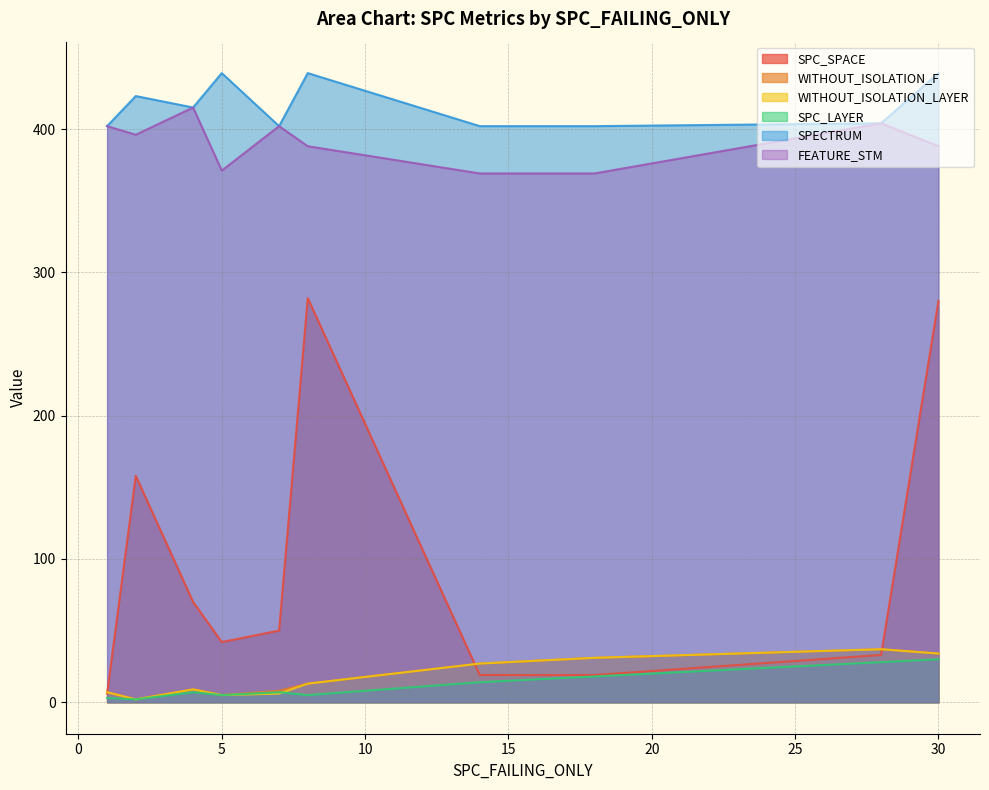

Reading left to right, list all the values displayed in this chart.

SPC_SPACE: 1=6	2=158	4=70	5=42	7=50	8=282	14=19	18=19	28=33	30=280
WITHOUT_ISOLATION_F: 1=7	2=2	4=9	5=5	7=8	8=13	14=27	18=31	28=37	30=34
WITHOUT_ISOLATION_LAYER: 1=7	2=2	4=9	5=5	7=6	8=13	14=27	18=31	28=37	30=34
SPC_LAYER: 1=3	2=2	4=7	5=5	7=7	8=5	14=14	18=18	28=28	30=30
SPECTRUM: 1=402	2=423	4=415	5=439	7=402	8=439	14=402	18=402	28=404	30=439
FEATURE_STM: 1=402	2=396	4=415	5=371	7=402	8=388	14=369	18=369	28=404	30=388